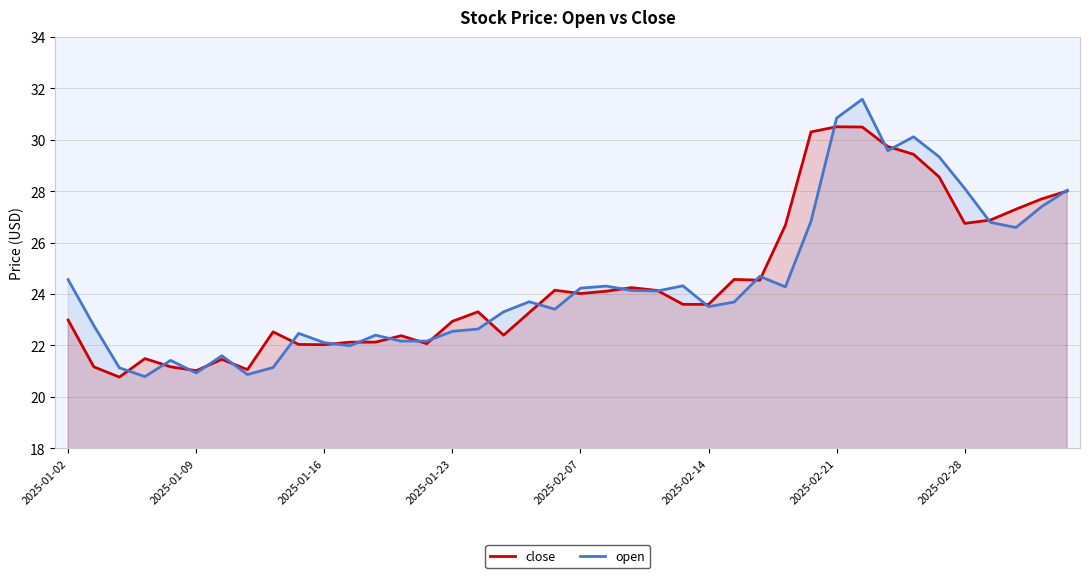

At how many categories does at least one series exceed 23?

25